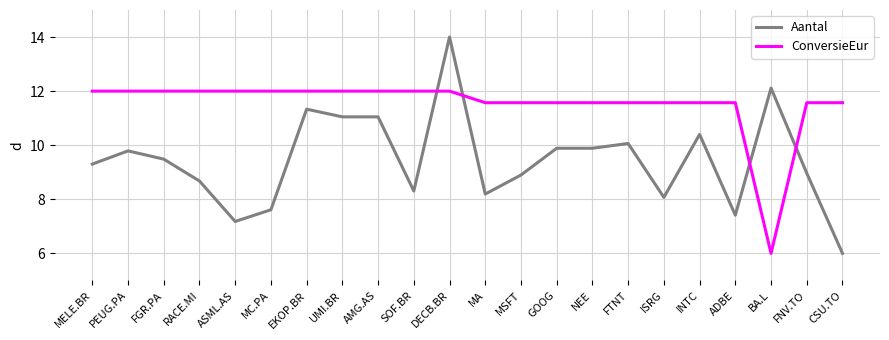

Rank the series by their average value, from lowest to highest.

Aantal, ConversieEur